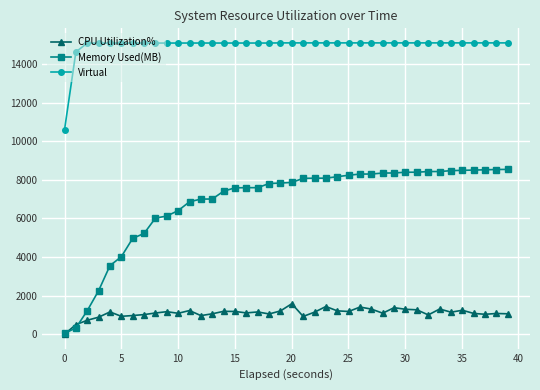

How many data points in Virtual are less than 15104?

19